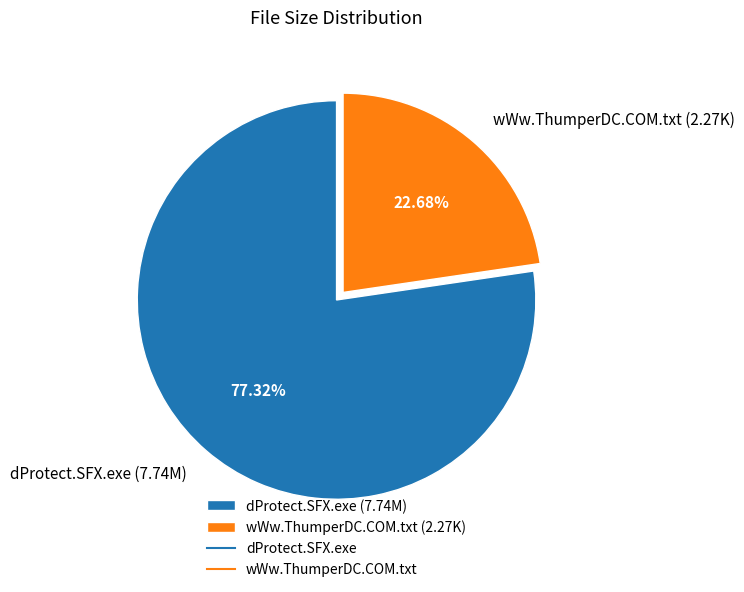

Is it true that dProtect.SFX.exe is 77% of the pie?

True